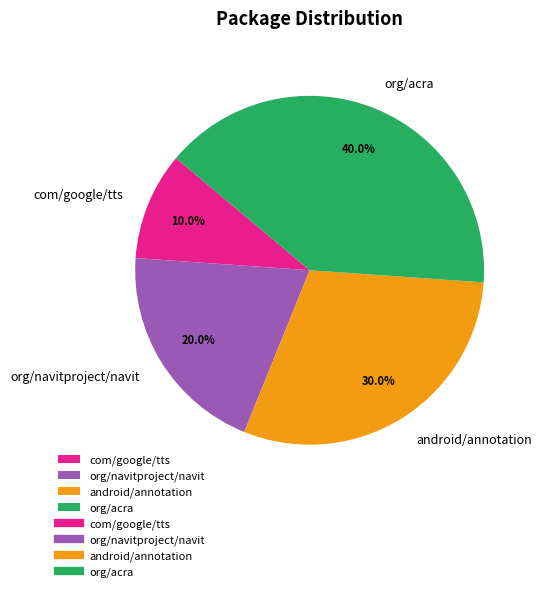

Does android/annotation account for over 50% of the chart?

No